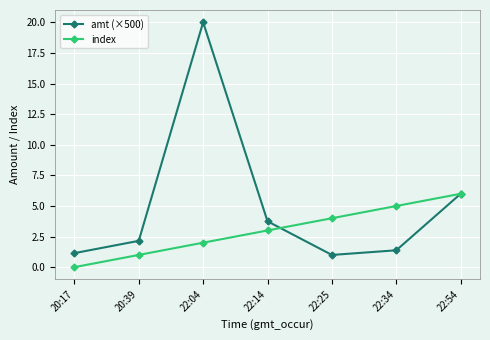

The amt (×500) series shows 11.7 at 22:04. True or false?

False